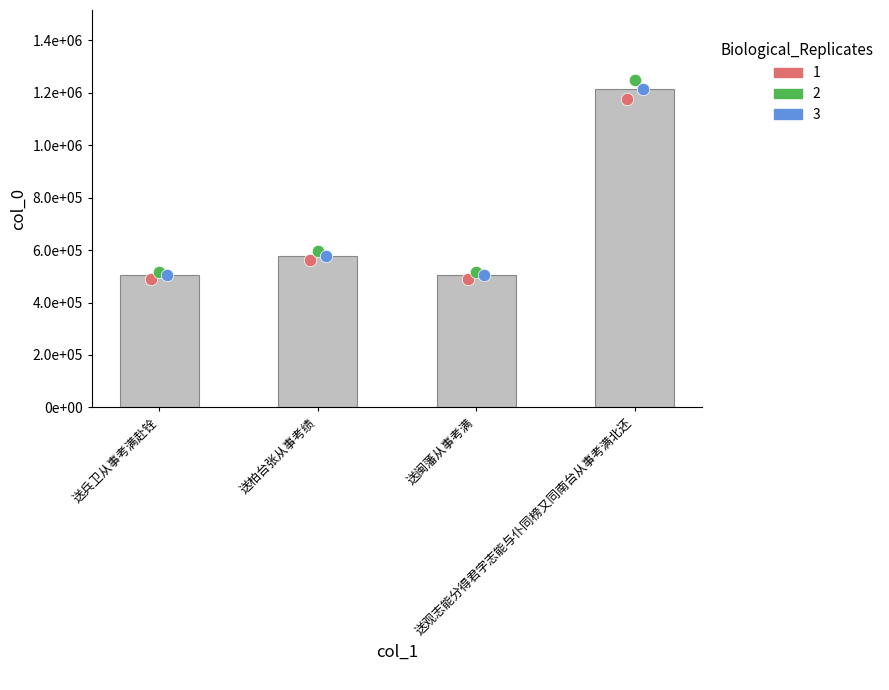

What is the change in value from 送兵卫从事考满赴铨 to 送柏台张从事考绩?

+75105